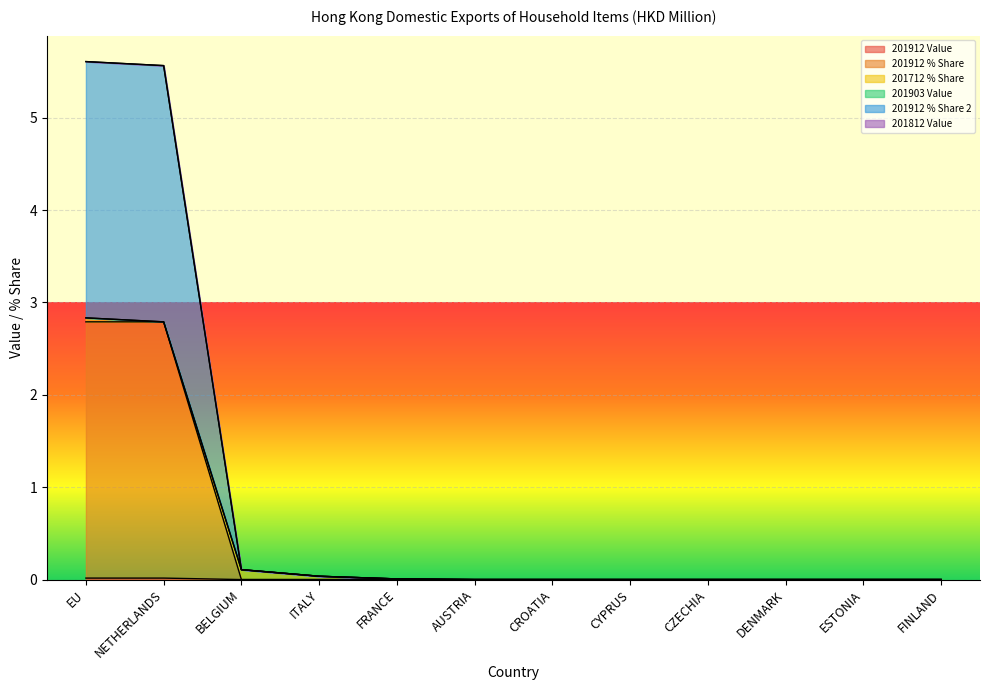

At which label is 201912 Value closest to 0?

BELGIUM